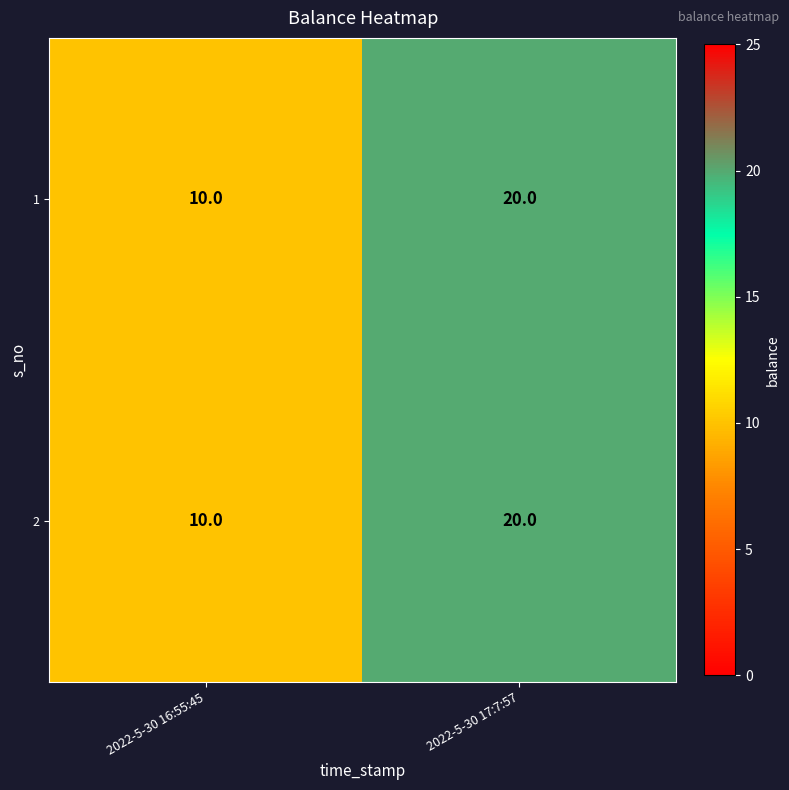

How many data points in 1 are less than 20?

1